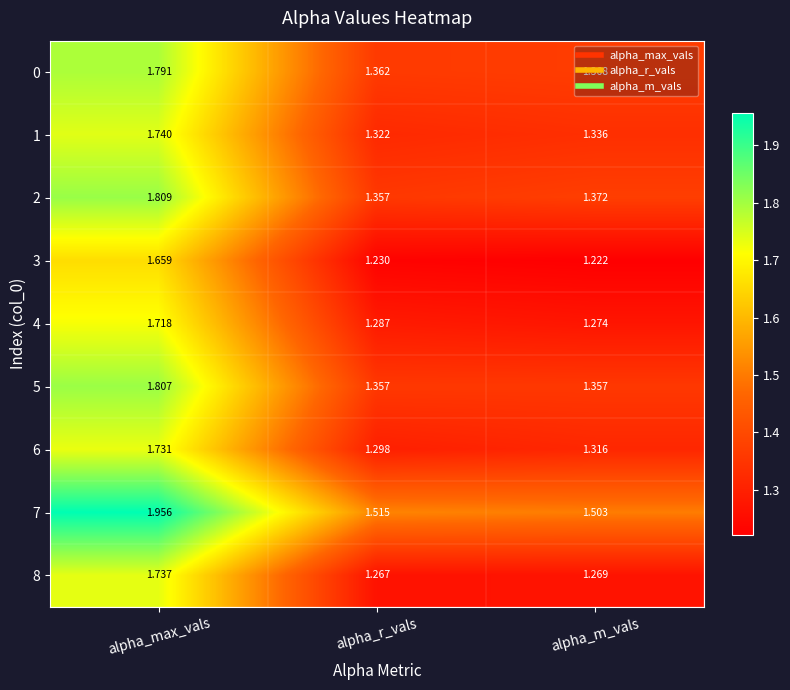

Which label corresponds to the largest value in the chart?

alpha_max_vals